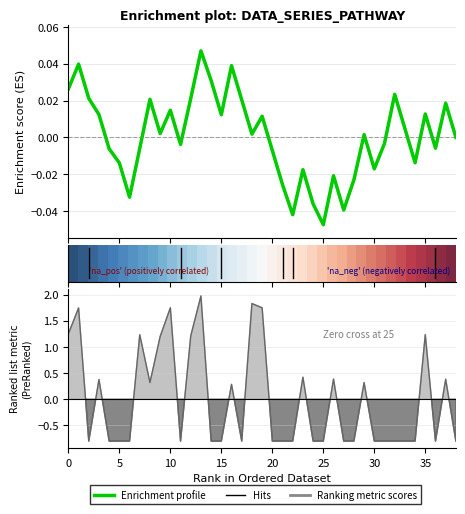

Which has a higher value, 30 or 10?

10